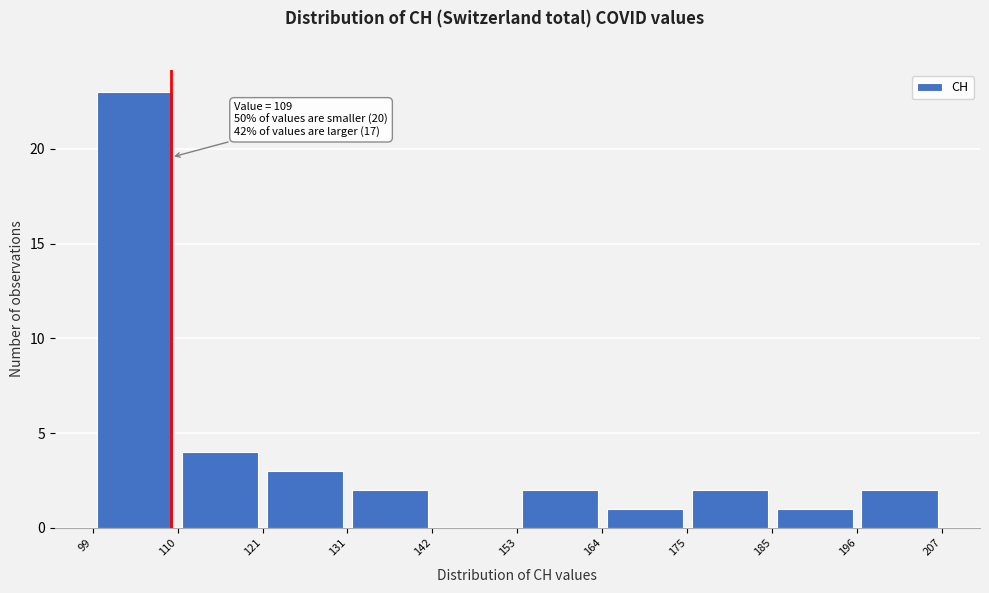

Which range on the x-axis has the tallest bar?

99 to 110